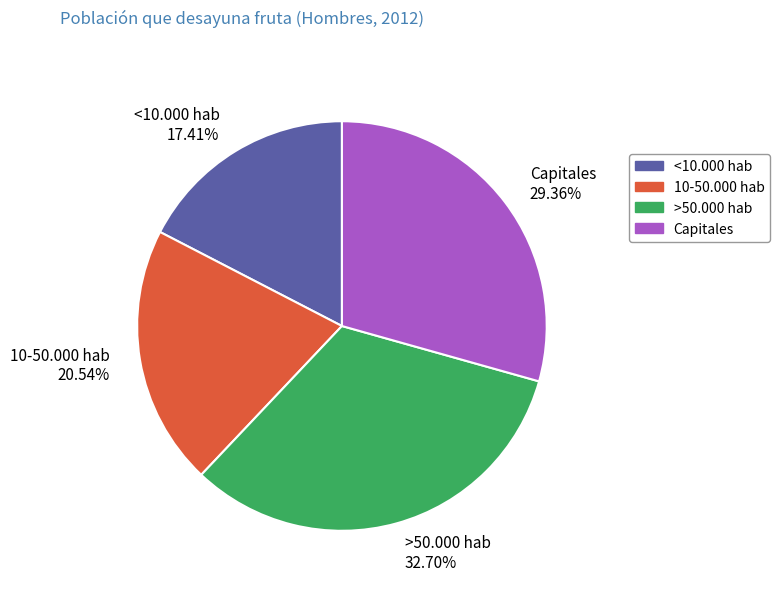

Which has a higher value, >50.000 hab or Capitales?

>50.000 hab